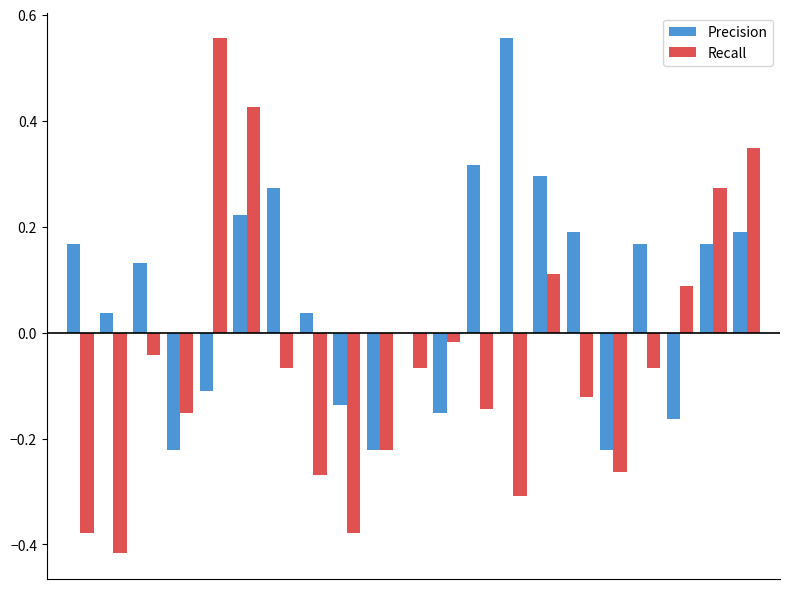

Which series has the largest total across all categories?

Precision